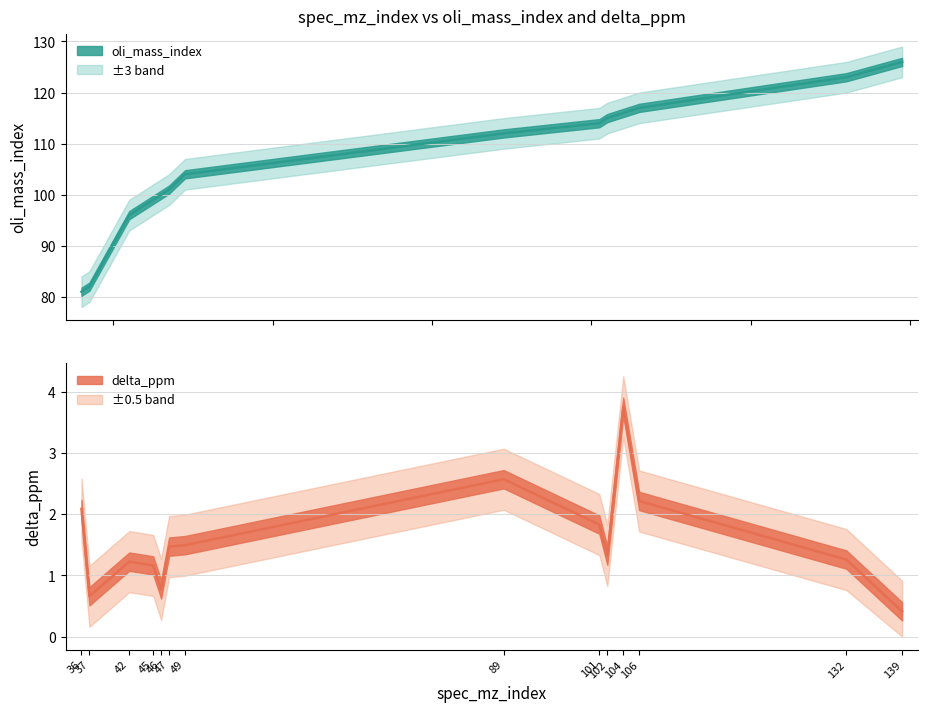

At which label does delta_ppm first exceed 1?

36